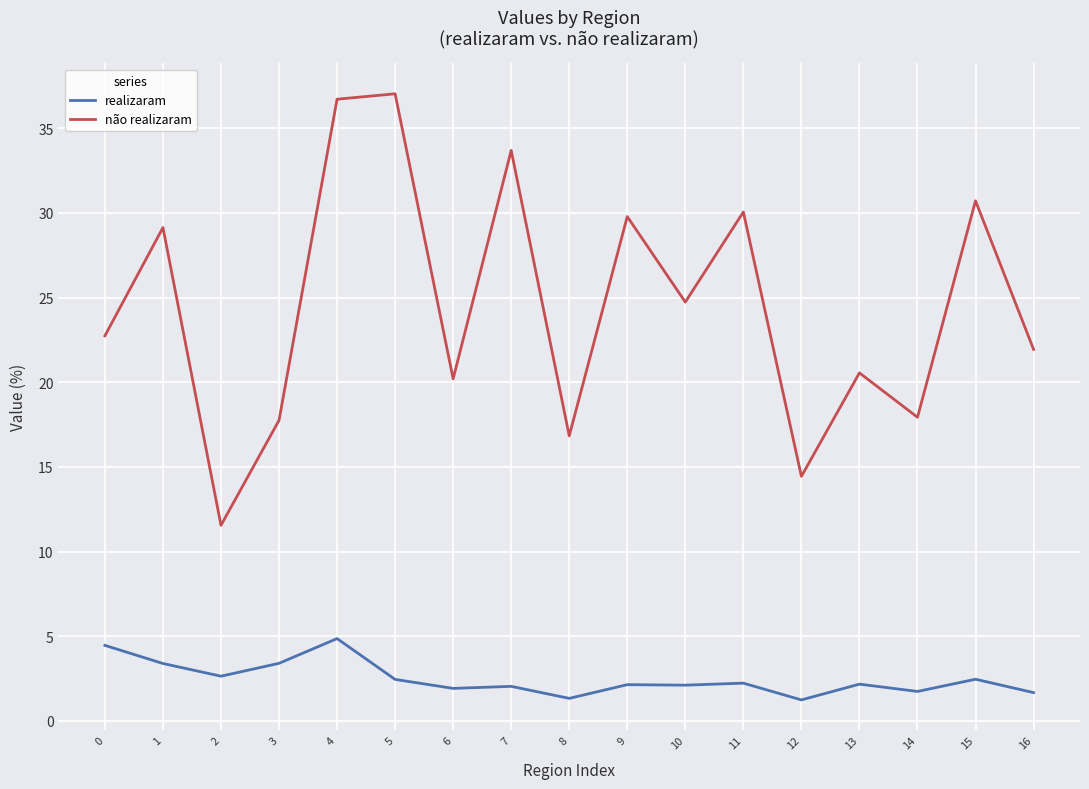

At which label does realizaram reach its peak?

4